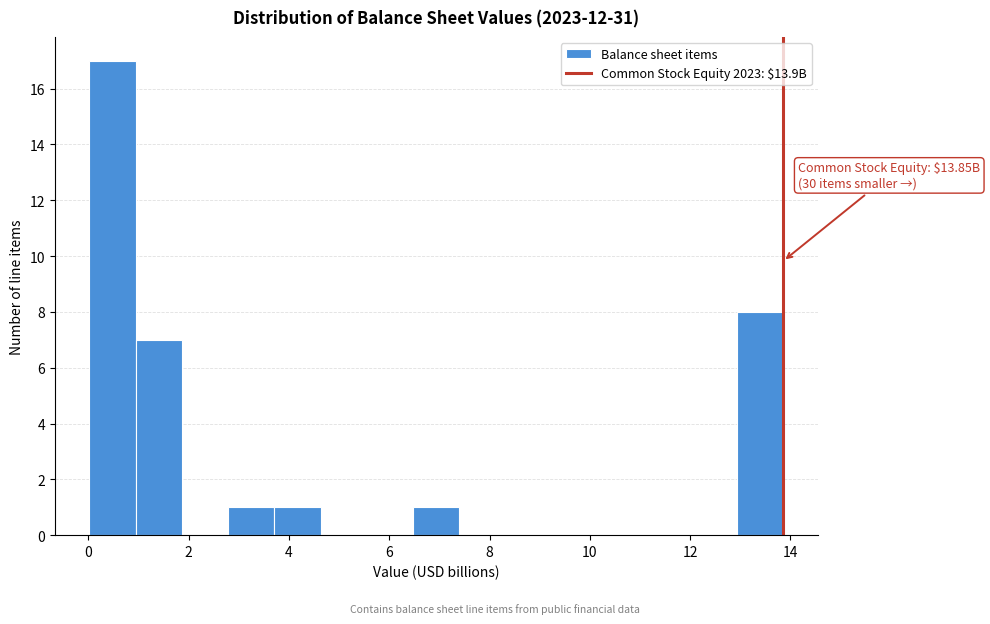

Over which range of the x-axis is the bar tallest?

0.0 to 1.0